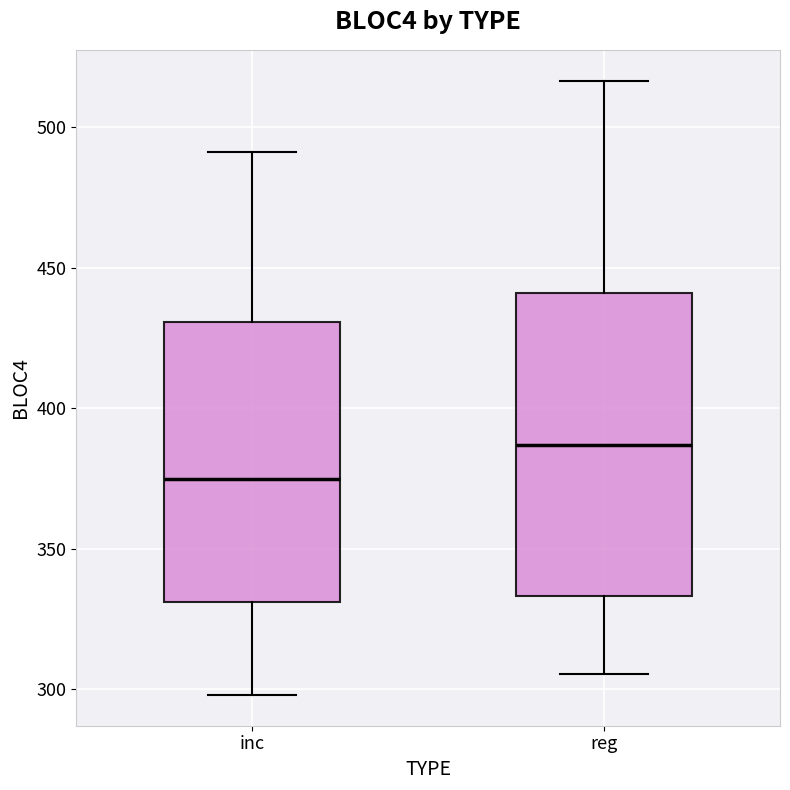

Which box has the highest median line?

reg